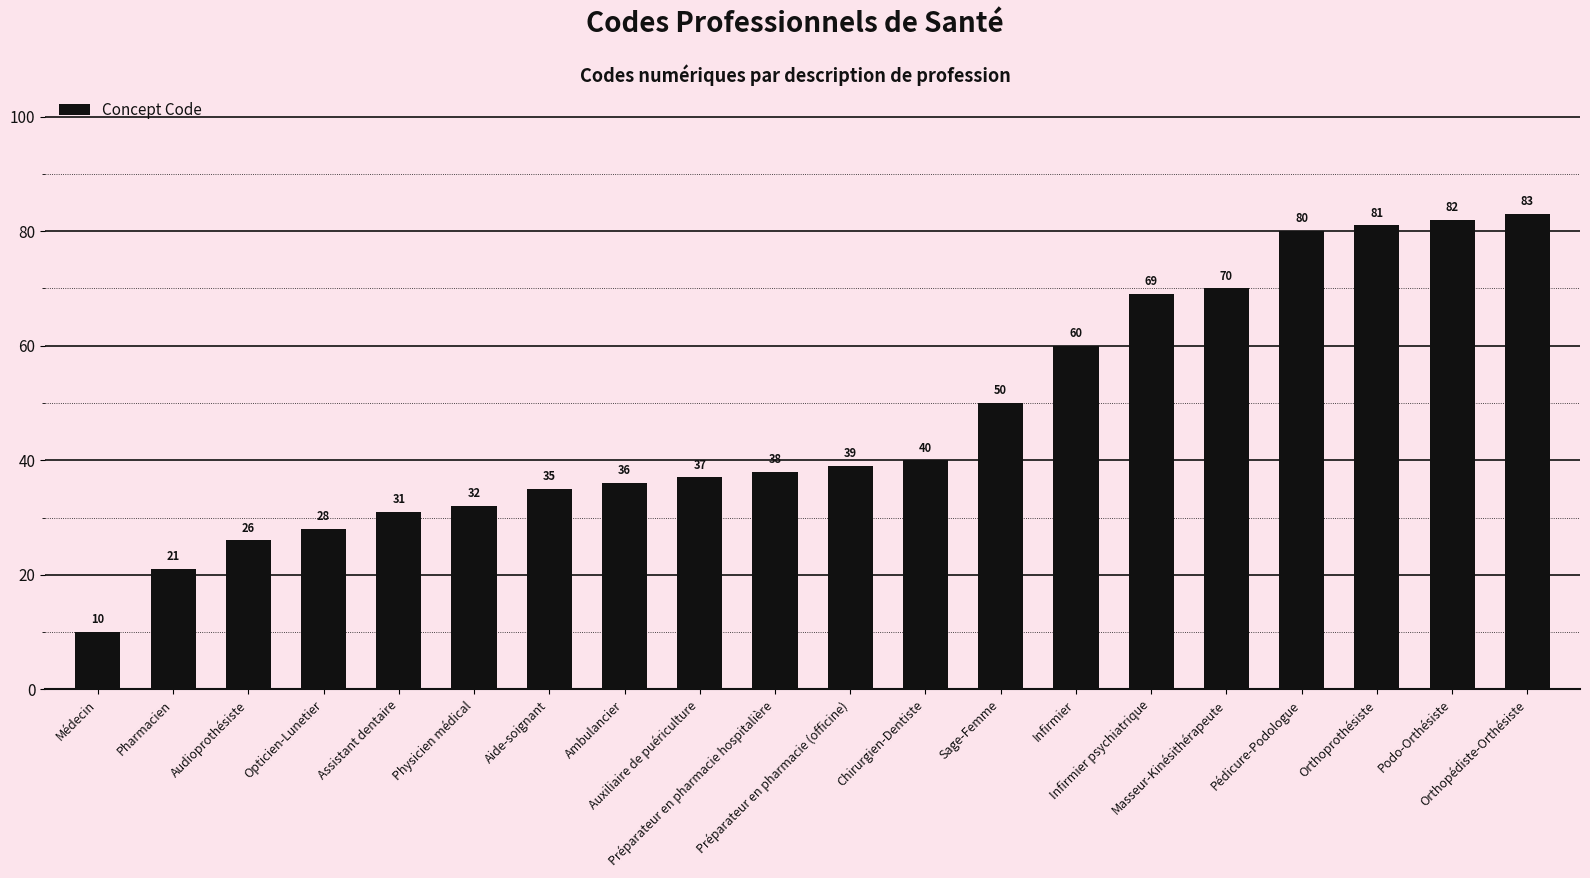

True or false: the data shows 111 at Orthoprothésiste.

False